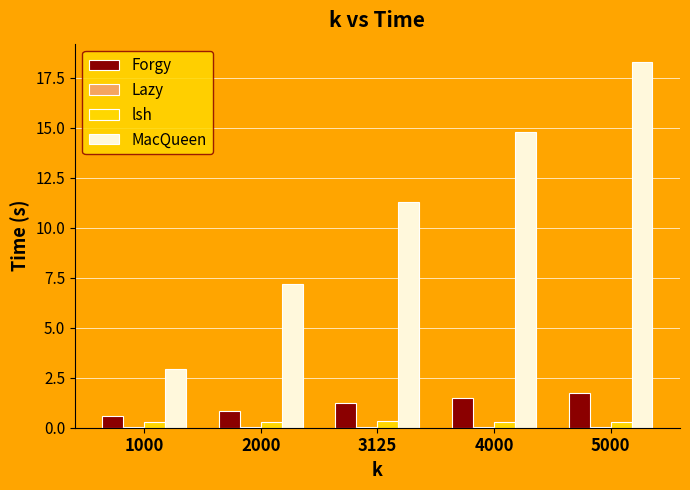

What is the average value of the MacQueen series?

10.9